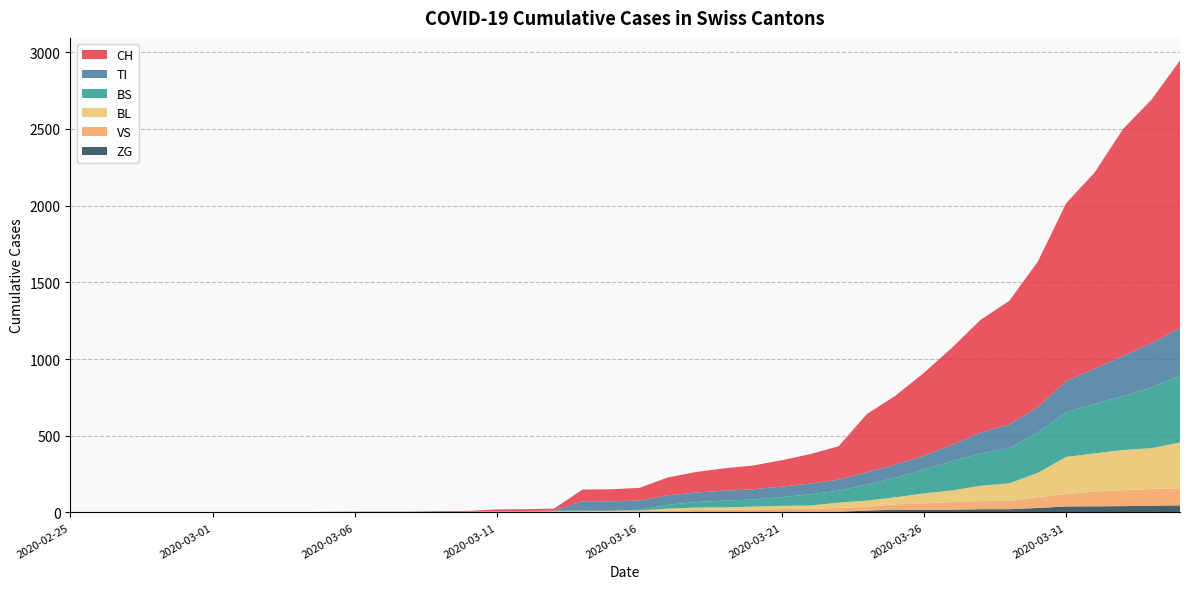

Reading left to right, what are all the values shown in this chart?

CH: 0=0	1=0	2=0	3=0	4=0	5=0	6=0	7=0	8=0	9=2	10=3	11=3	12=3	13=5	14=6	15=11	16=12	17=14	18=76	19=79	20=82	21=116	22=134	23=146	24=155	25=172	26=192	27=218	28=380	29=449	30=540	31=634	32=736	33=806	34=948	35=1160	36=1279	37=1480	38=1588	39=1742
TI: 0=0	1=0	2=0	3=0	4=0	5=0	6=0	7=0	8=0	9=0	10=0	11=0	12=0	13=0	14=0	15=0	16=0	17=0	18=61	19=61	20=61	21=62	22=62	23=65	24=67	25=68	26=70	27=71	28=80	29=85	30=91	31=107	32=136	33=155	34=165	35=202	36=229	37=263	38=287	39=314
BS: 0=0	1=0	2=0	3=0	4=0	5=0	6=0	7=0	8=0	9=0	10=0	11=0	12=0	13=0	14=0	15=4	16=4	17=4	18=4	19=0	20=4	21=25	22=36	23=44	24=46	25=57	26=73	27=78	28=105	29=128	30=155	31=191	32=211	33=228	34=263	35=292	36=323	37=350	38=397	39=434
BL: 0=0	1=0	2=0	3=0	4=0	5=0	6=0	7=0	8=0	9=0	10=0	11=0	12=0	13=1	14=2	15=2	16=2	17=2	18=2	19=5	20=5	21=13	22=16	23=16	24=18	25=21	26=21	27=35	28=40	29=46	30=65	31=76	32=100	33=115	34=158	35=242	36=249	37=262	38=266	39=298
VS: 0=0	1=0	2=0	3=2	4=2	5=2	6=2	7=2	8=2	9=2	10=2	11=2	12=2	13=2	14=2	15=3	16=3	17=5	18=6	19=6	20=8	21=11	22=11	23=12	24=15	25=17	26=19	27=24	28=25	29=35	30=41	31=50	32=53	33=54	34=71	35=81	36=96	37=104	38=109	39=112
ZG: 0=0	1=0	2=0	3=0	4=0	5=0	6=0	7=0	8=0	9=0	10=0	11=0	12=0	13=0	14=0	15=0	16=0	17=0	18=0	19=0	20=0	21=1	22=5	23=5	24=5	25=5	26=5	27=5	28=12	29=18	30=18	31=18	32=21	33=21	34=29	35=39	36=40	37=41	38=44	39=46